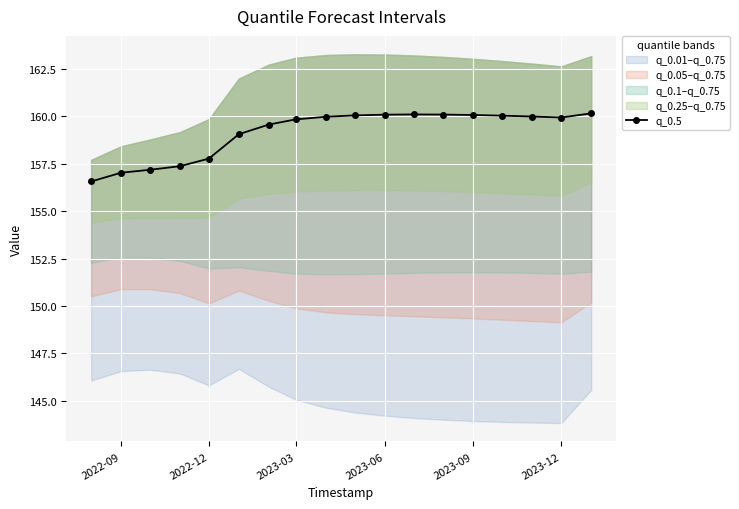

What is the greatest value displayed?

160.2